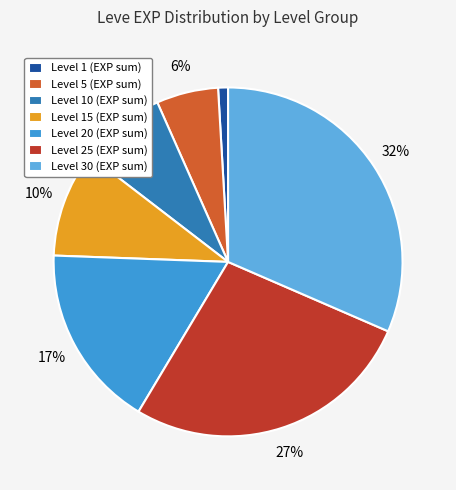

True or false: Level 5 (EXP sum) accounts for 12% of the total.

False